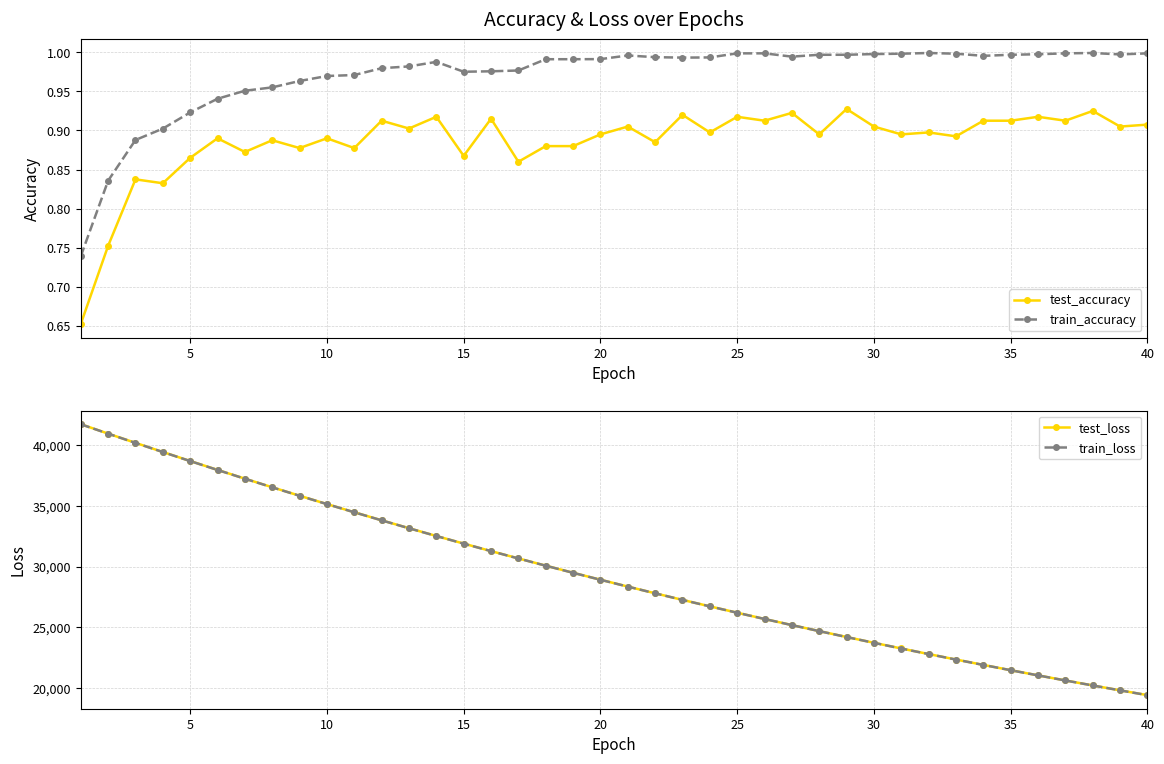

True or false: test_accuracy and train_accuracy intersect in this chart.

False